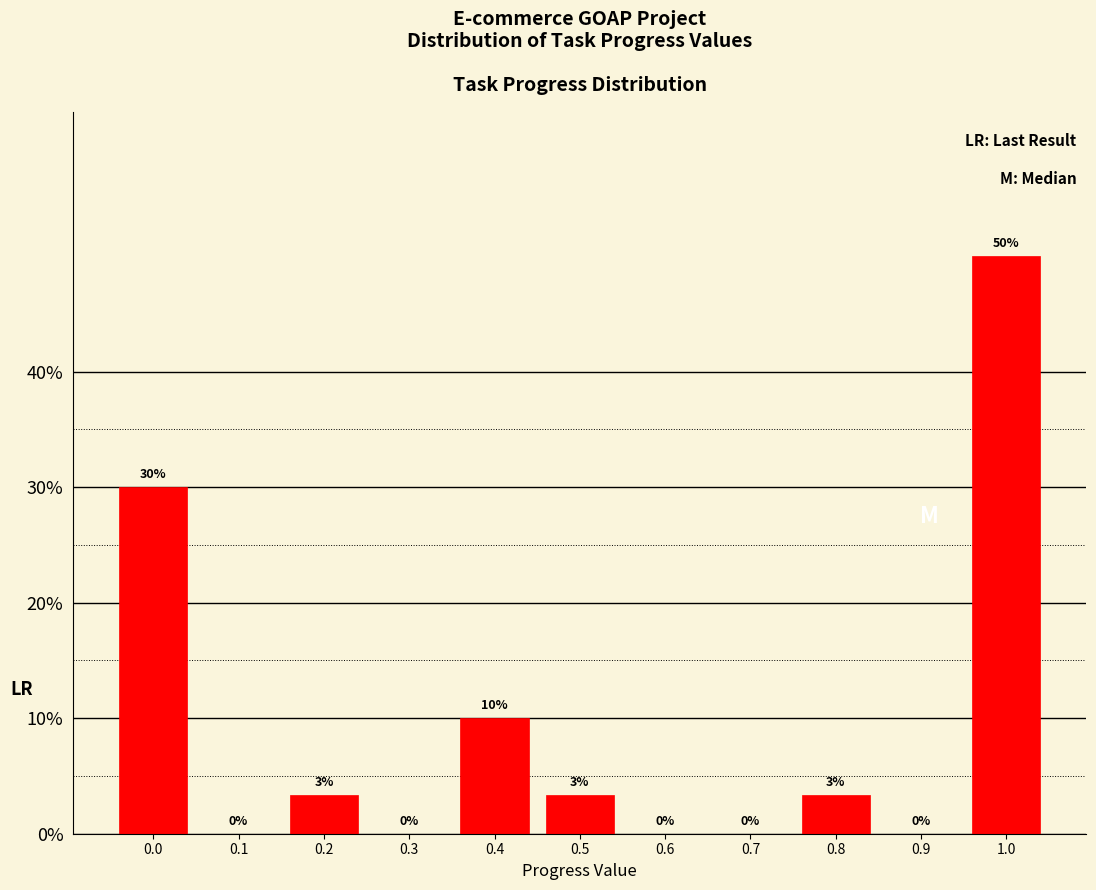

What is the greatest value displayed?

50.0